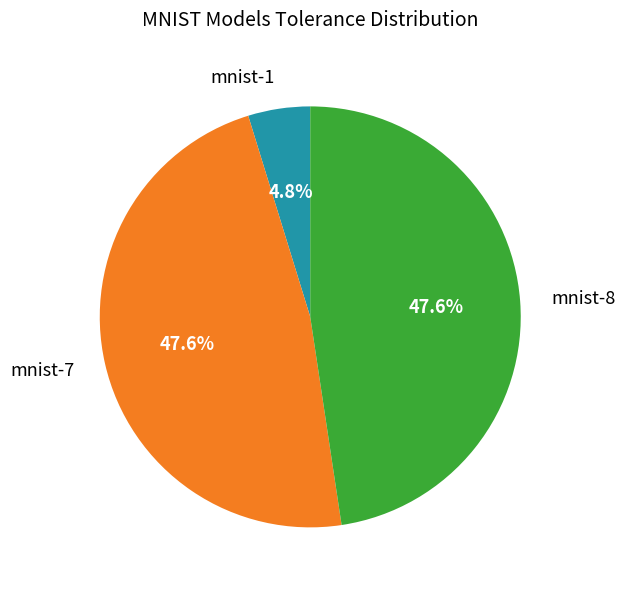

Count the number of slices in the pie.

3